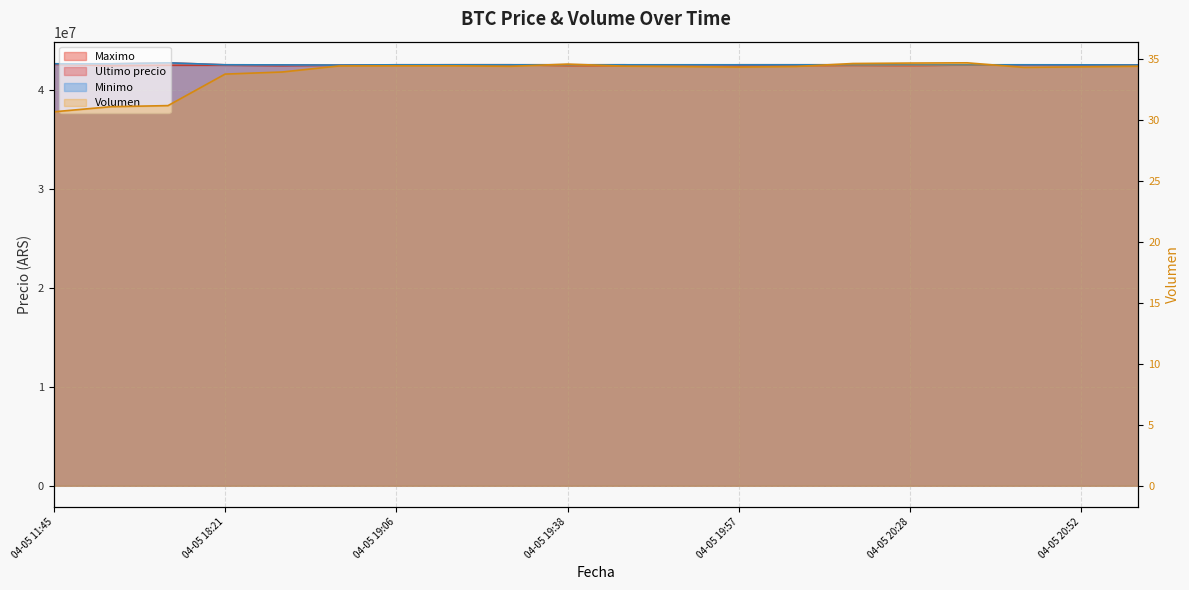

At which category does Ultimo precio reach its first local peak?

04-05 16:21